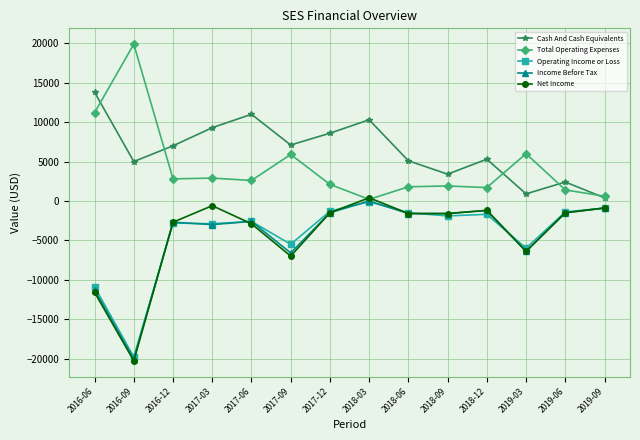

At how many categories does at least one series exceed 8151?

6